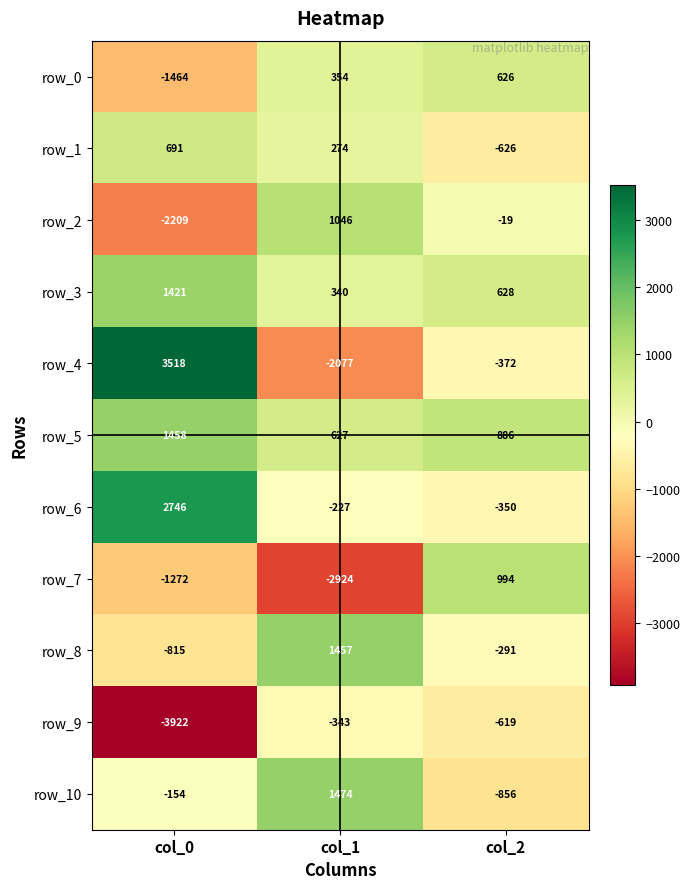

What is the maximum value for row_2?

1046